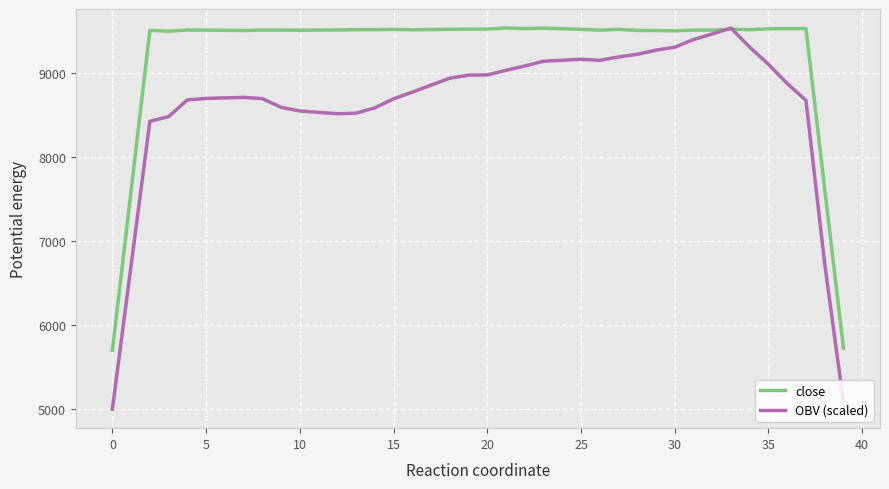

What is the average value of the close series?

9226.7